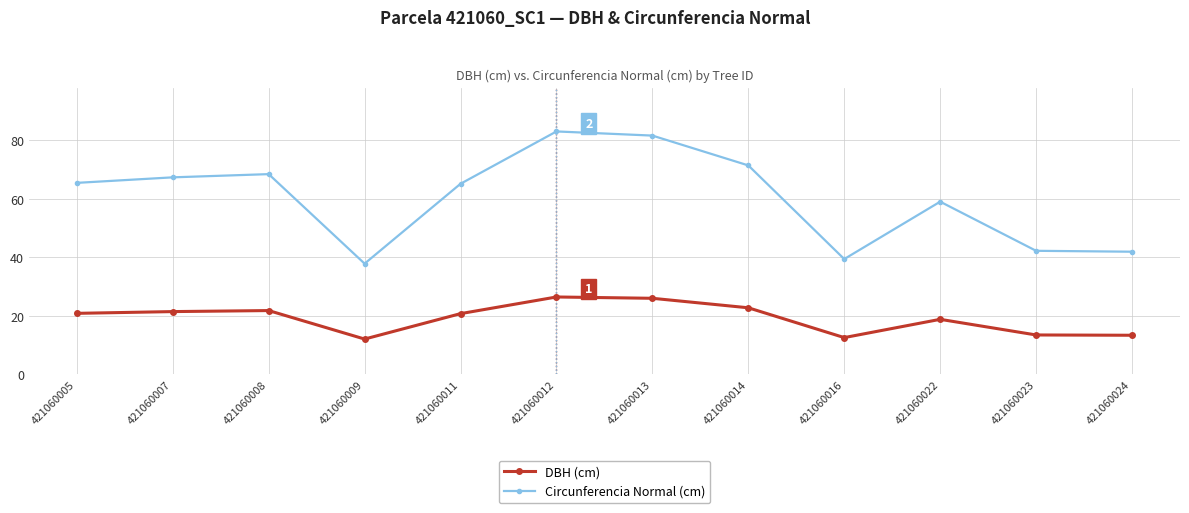

How many values in the DBH (cm) series are below 20?

5